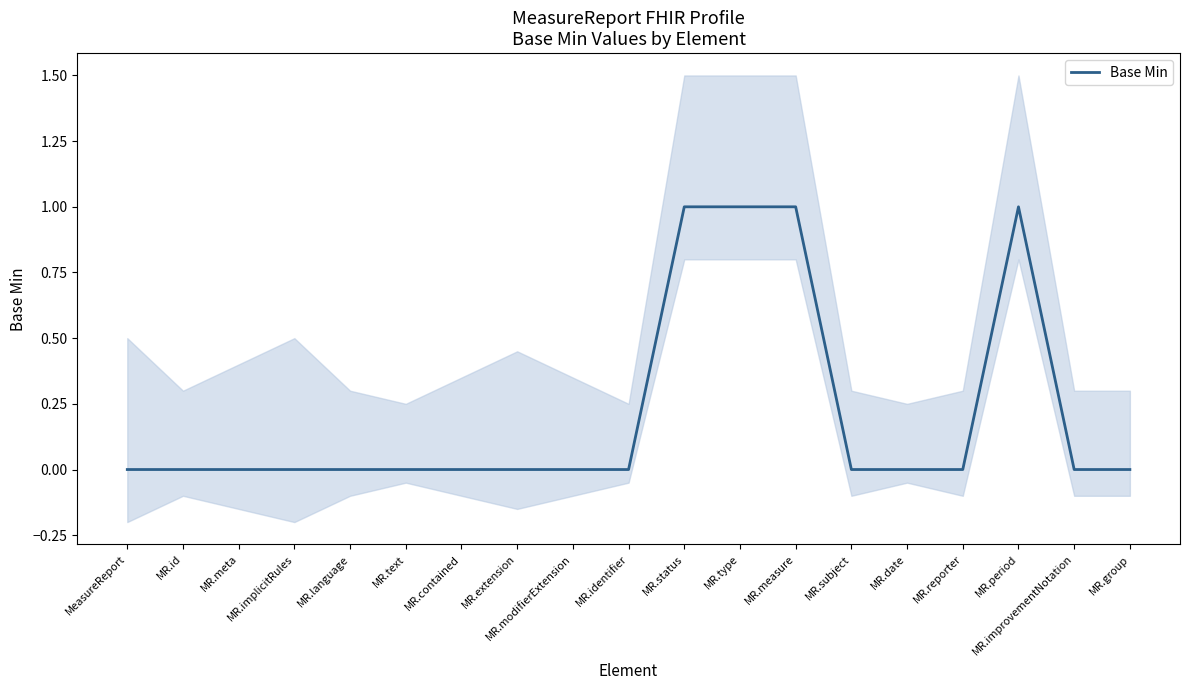

How many values are above zero?

4